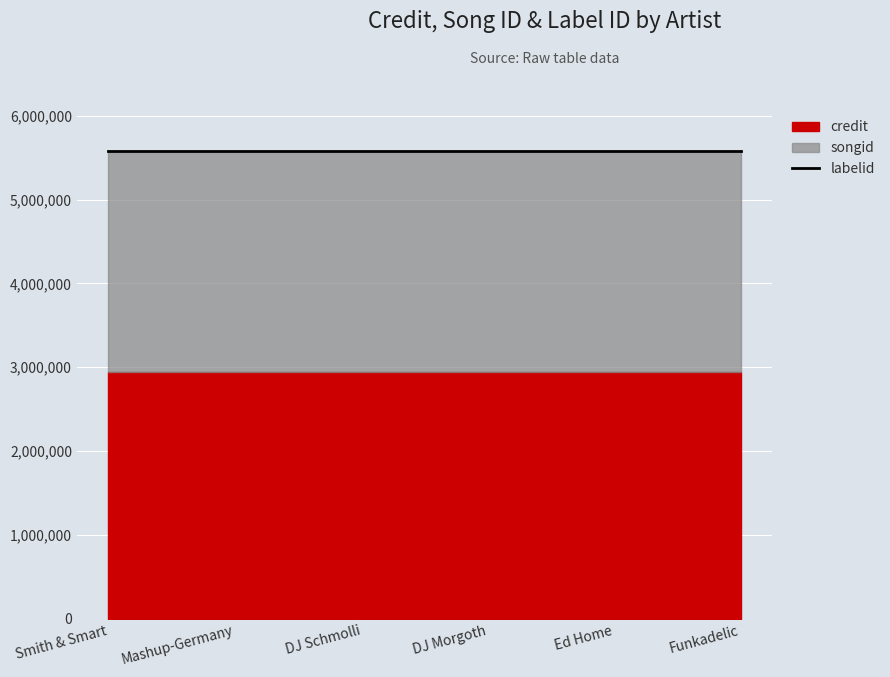

The songid series shows 1404675 at Smith & Smart. True or false?

False